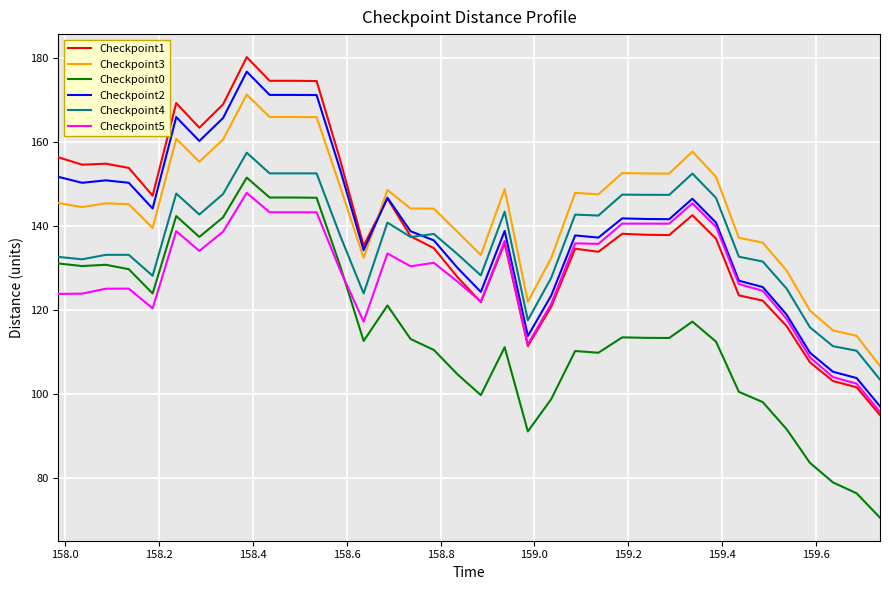

True or false: Checkpoint2 and Checkpoint0 cross at least once.

False